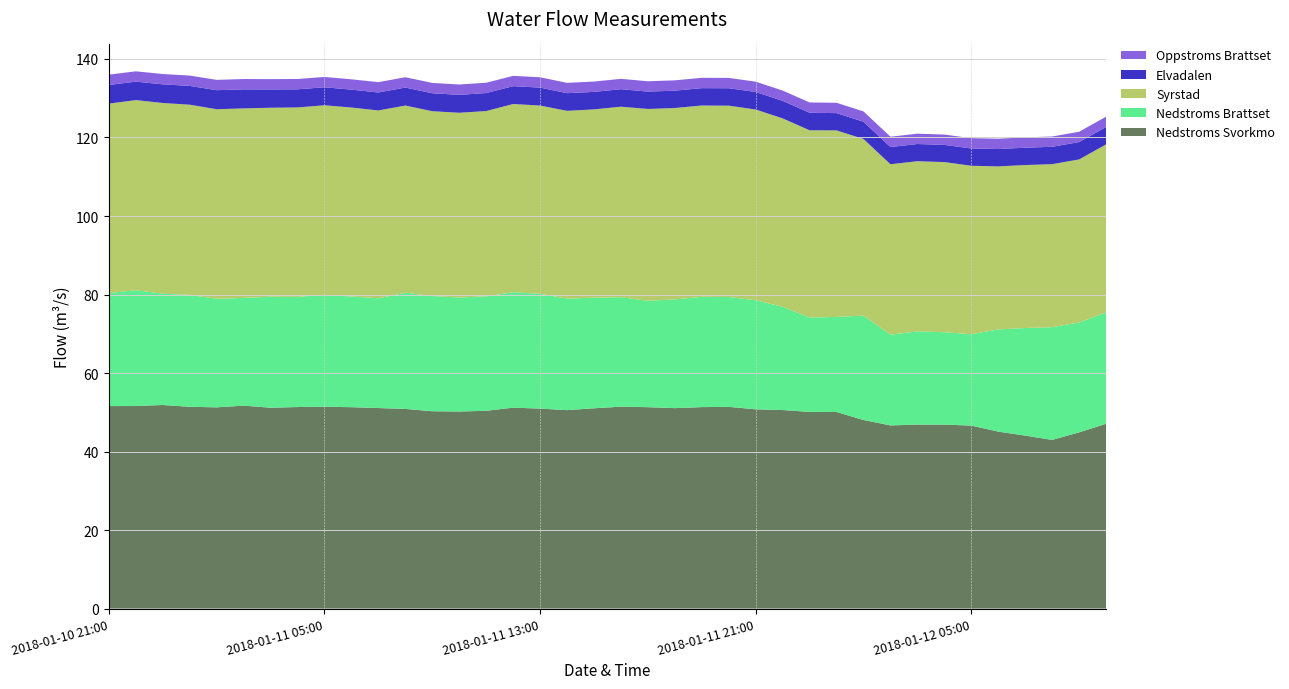

Reading left to right, transcribe all the data shown in this chart.

Nedstroms Svorkmo: 2018-01-10 21:00=51.6	2018-01-10 22:00=51.6	2018-01-10 23:00=51.9	2018-01-11 00:00=51.4	2018-01-11 01:00=51.3	2018-01-11 02:00=51.7	2018-01-11 03:00=51.2	2018-01-11 04:00=51.3	2018-01-11 05:00=51.4	2018-01-11 06:00=51.3	2018-01-11 07:00=51.1	2018-01-11 08:00=50.9	2018-01-11 09:00=50.3	2018-01-11 10:00=50.2	2018-01-11 11:00=50.4	2018-01-11 12:00=51.2	2018-01-11 13:00=50.9	2018-01-11 14:00=50.5	2018-01-11 15:00=51.0	2018-01-11 16:00=51.4	2018-01-11 17:00=51.3	2018-01-11 18:00=51.1	2018-01-11 19:00=51.3	2018-01-11 20:00=51.4	2018-01-11 21:00=50.8	2018-01-11 22:00=50.6	2018-01-11 23:00=50.1	2018-01-12 00:00=50.1	2018-01-12 01:00=48.0	2018-01-12 02:00=46.7	2018-01-12 03:00=46.9	2018-01-12 04:00=46.9	2018-01-12 05:00=46.6	2018-01-12 06:00=45.1	2018-01-12 07:00=44.1	2018-01-12 08:00=43.0	2018-01-12 09:00=44.9	2018-01-12 10:00=47.1
Nedstroms Brattset: 2018-01-10 21:00=28.8	2018-01-10 22:00=29.5	2018-01-10 23:00=28.4	2018-01-11 00:00=28.5	2018-01-11 01:00=27.6	2018-01-11 02:00=27.4	2018-01-11 03:00=28.3	2018-01-11 04:00=28.1	2018-01-11 05:00=28.5	2018-01-11 06:00=28.2	2018-01-11 07:00=28.0	2018-01-11 08:00=29.6	2018-01-11 09:00=29.3	2018-01-11 10:00=29.0	2018-01-11 11:00=29.1	2018-01-11 12:00=29.4	2018-01-11 13:00=29.2	2018-01-11 14:00=28.4	2018-01-11 15:00=28.2	2018-01-11 16:00=27.9	2018-01-11 17:00=27.1	2018-01-11 18:00=27.7	2018-01-11 19:00=28.1	2018-01-11 20:00=28.0	2018-01-11 21:00=27.8	2018-01-11 22:00=26.3	2018-01-11 23:00=24.1	2018-01-12 00:00=24.2	2018-01-12 01:00=26.6	2018-01-12 02:00=23.1	2018-01-12 03:00=23.8	2018-01-12 04:00=23.5	2018-01-12 05:00=23.3	2018-01-12 06:00=26.0	2018-01-12 07:00=27.4	2018-01-12 08:00=28.7	2018-01-12 09:00=28.0	2018-01-12 10:00=28.4
Syrstad: 2018-01-10 21:00=48.3	2018-01-10 22:00=48.4	2018-01-10 23:00=48.6	2018-01-11 00:00=48.4	2018-01-11 01:00=48.3	2018-01-11 02:00=48.3	2018-01-11 03:00=48.1	2018-01-11 04:00=48.3	2018-01-11 05:00=48.3	2018-01-11 06:00=48.1	2018-01-11 07:00=47.9	2018-01-11 08:00=47.7	2018-01-11 09:00=47.1	2018-01-11 10:00=47.1	2018-01-11 11:00=47.2	2018-01-11 12:00=47.9	2018-01-11 13:00=48.0	2018-01-11 14:00=47.8	2018-01-11 15:00=48.0	2018-01-11 16:00=48.5	2018-01-11 17:00=48.9	2018-01-11 18:00=48.8	2018-01-11 19:00=48.7	2018-01-11 20:00=48.7	2018-01-11 21:00=48.6	2018-01-11 22:00=48.0	2018-01-11 23:00=47.7	2018-01-12 00:00=47.5	2018-01-12 01:00=45.0	2018-01-12 02:00=43.4	2018-01-12 03:00=43.3	2018-01-12 04:00=43.3	2018-01-12 05:00=42.9	2018-01-12 06:00=41.5	2018-01-12 07:00=41.5	2018-01-12 08:00=41.5	2018-01-12 09:00=41.5	2018-01-12 10:00=42.8
Elvadalen: 2018-01-10 21:00=4.8	2018-01-10 22:00=4.7	2018-01-10 23:00=4.8	2018-01-11 00:00=4.8	2018-01-11 01:00=4.8	2018-01-11 02:00=4.8	2018-01-11 03:00=4.7	2018-01-11 04:00=4.6	2018-01-11 05:00=4.6	2018-01-11 06:00=4.6	2018-01-11 07:00=4.6	2018-01-11 08:00=4.6	2018-01-11 09:00=4.6	2018-01-11 10:00=4.6	2018-01-11 11:00=4.6	2018-01-11 12:00=4.5	2018-01-11 13:00=4.6	2018-01-11 14:00=4.5	2018-01-11 15:00=4.5	2018-01-11 16:00=4.5	2018-01-11 17:00=4.4	2018-01-11 18:00=4.4	2018-01-11 19:00=4.4	2018-01-11 20:00=4.4	2018-01-11 21:00=4.5	2018-01-11 22:00=4.5	2018-01-11 23:00=4.5	2018-01-12 00:00=4.4	2018-01-12 01:00=4.4	2018-01-12 02:00=4.4	2018-01-12 03:00=4.4	2018-01-12 04:00=4.4	2018-01-12 05:00=4.4	2018-01-12 06:00=4.4	2018-01-12 07:00=4.4	2018-01-12 08:00=4.4	2018-01-12 09:00=4.4	2018-01-12 10:00=4.4
Oppstroms Brattset: 2018-01-10 21:00=2.6	2018-01-10 22:00=2.6	2018-01-10 23:00=2.6	2018-01-11 00:00=2.6	2018-01-11 01:00=2.6	2018-01-11 02:00=2.6	2018-01-11 03:00=2.6	2018-01-11 04:00=2.6	2018-01-11 05:00=2.6	2018-01-11 06:00=2.6	2018-01-11 07:00=2.6	2018-01-11 08:00=2.6	2018-01-11 09:00=2.6	2018-01-11 10:00=2.6	2018-01-11 11:00=2.6	2018-01-11 12:00=2.6	2018-01-11 13:00=2.6	2018-01-11 14:00=2.6	2018-01-11 15:00=2.6	2018-01-11 16:00=2.6	2018-01-11 17:00=2.6	2018-01-11 18:00=2.6	2018-01-11 19:00=2.6	2018-01-11 20:00=2.6	2018-01-11 21:00=2.6	2018-01-11 22:00=2.6	2018-01-11 23:00=2.6	2018-01-12 00:00=2.6	2018-01-12 01:00=2.6	2018-01-12 02:00=2.6	2018-01-12 03:00=2.6	2018-01-12 04:00=2.6	2018-01-12 05:00=2.6	2018-01-12 06:00=2.6	2018-01-12 07:00=2.6	2018-01-12 08:00=2.6	2018-01-12 09:00=2.6	2018-01-12 10:00=2.6